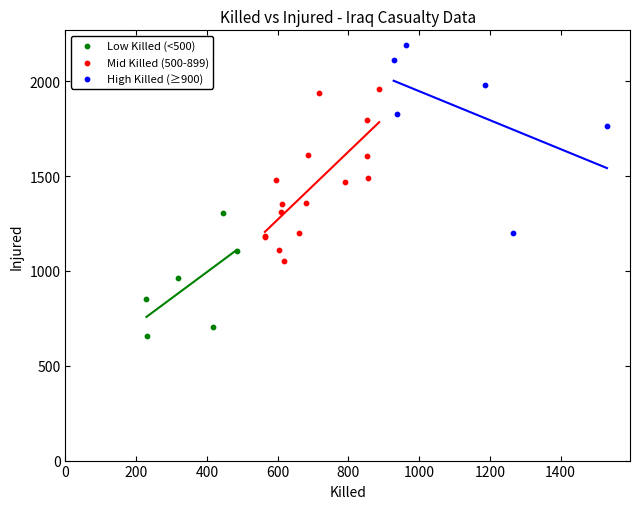

Which series has the widest spread of Y values?

High Killed (≥900)